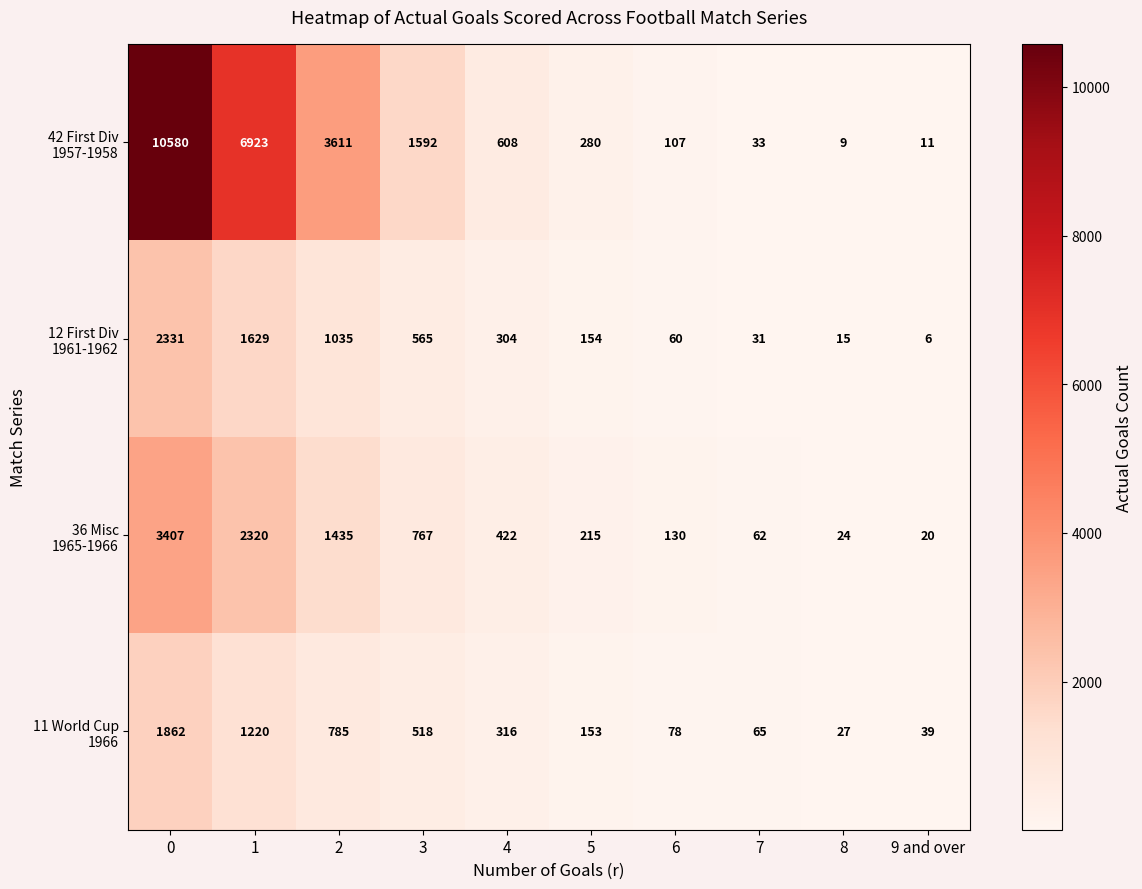

What is the total value across all series at 7?

191